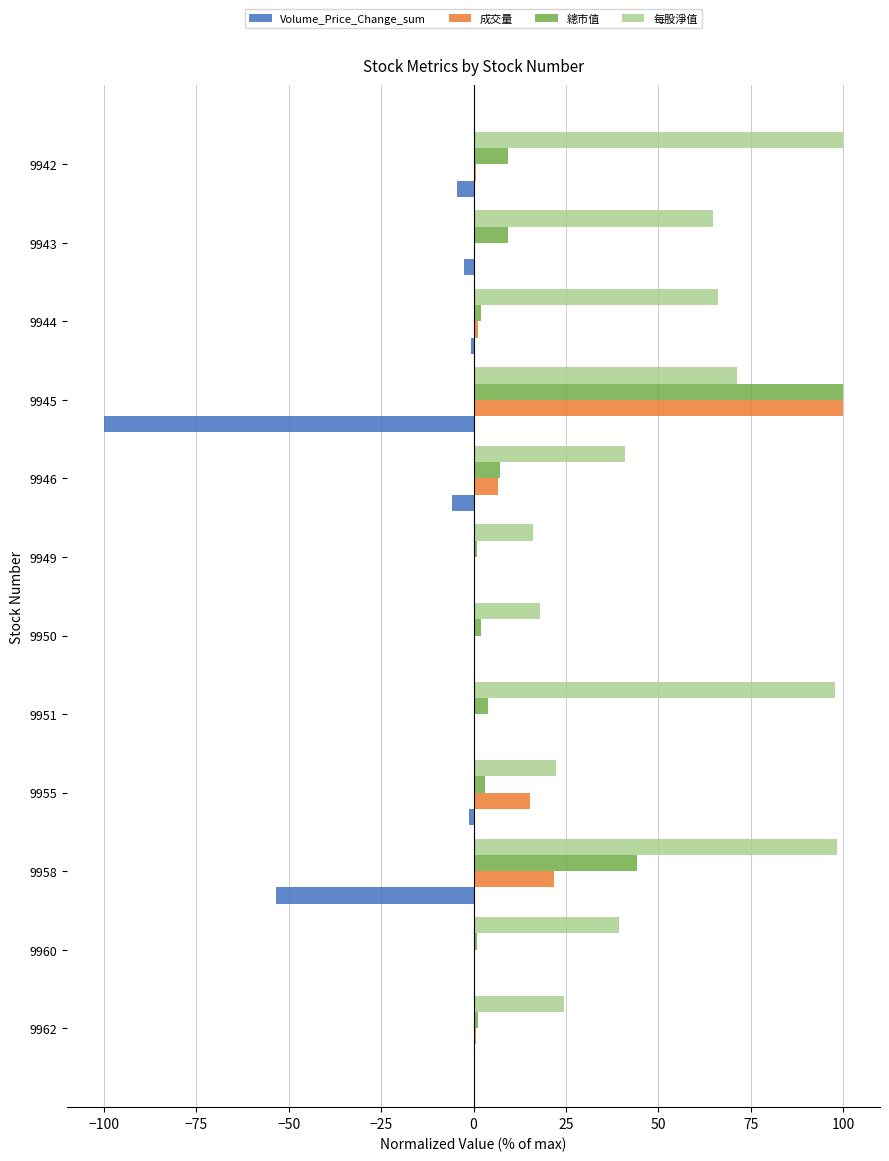

At which category is the sum across all series the highest?

9945